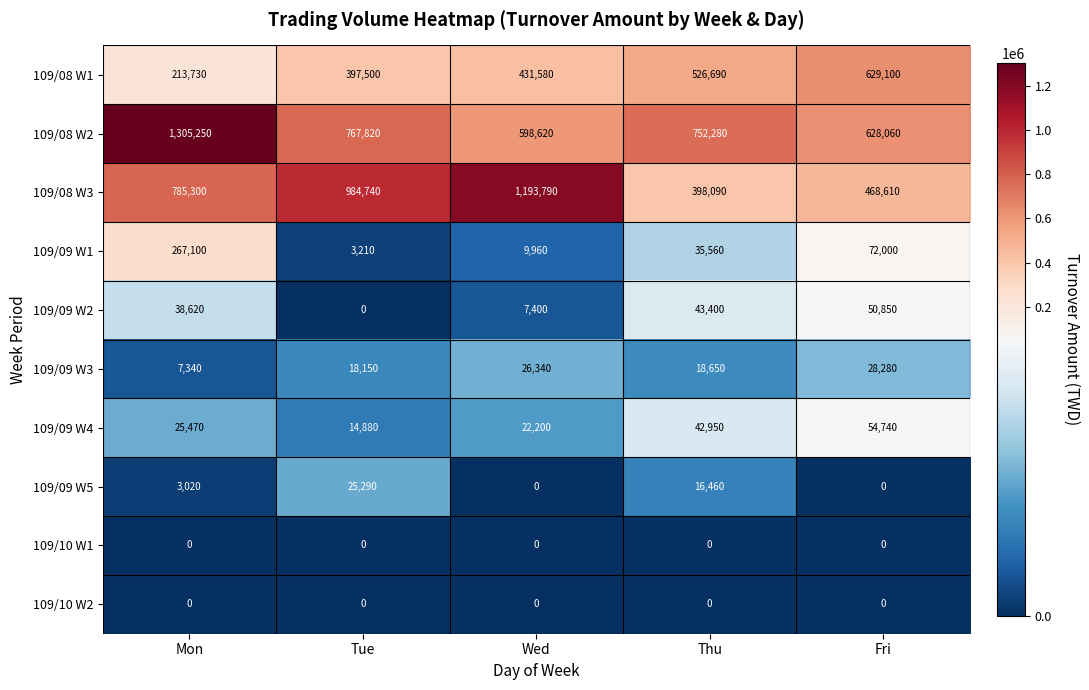

What value does the 109/08 W2 series have at Tue, to the nearest 100?

767800